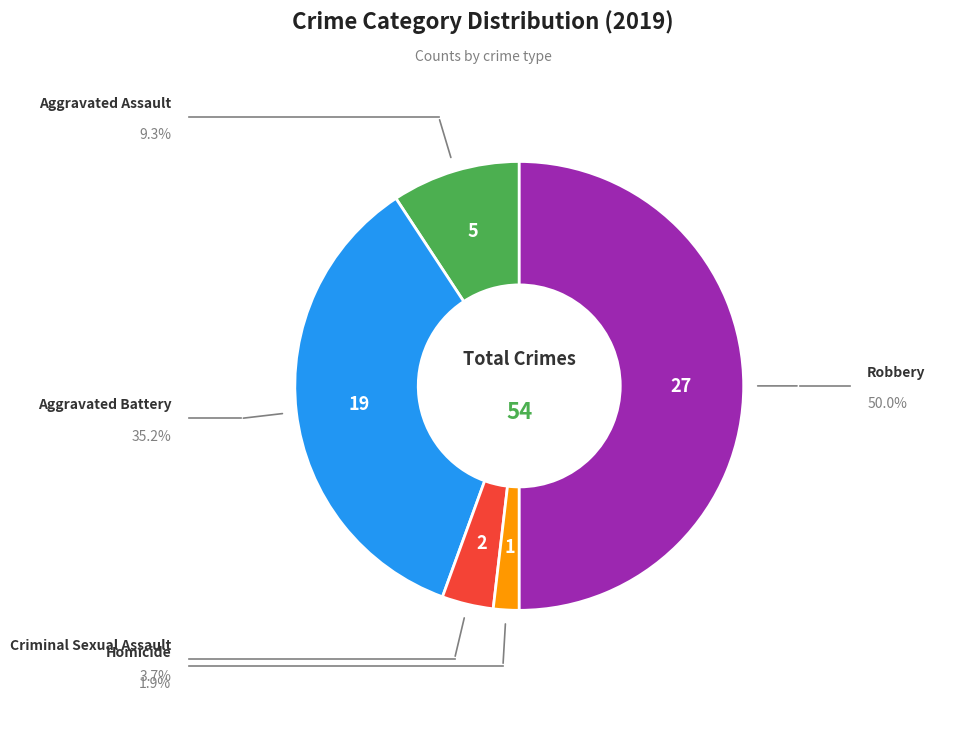

How many segments does this pie chart have?

5